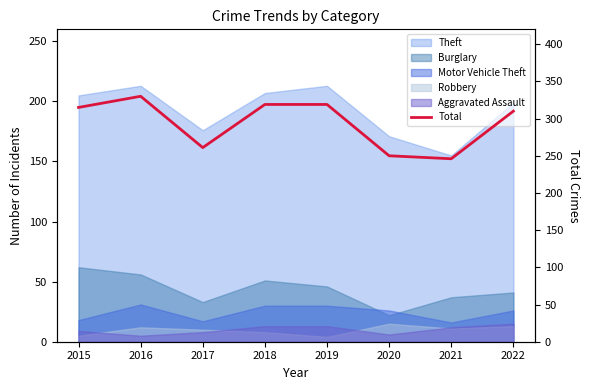

What is the greatest value displayed?

330